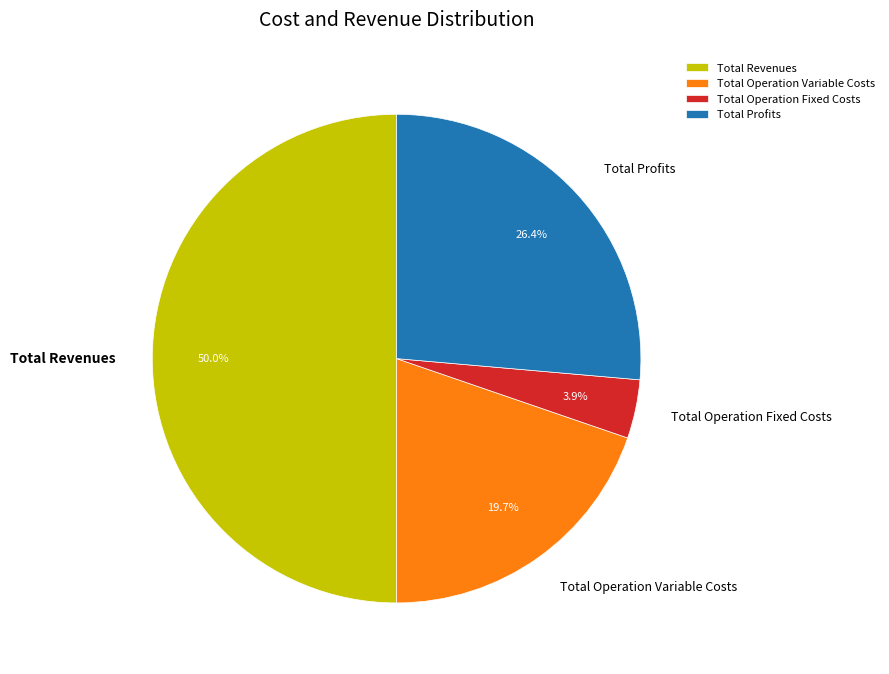

Combined, what portion of the pie is Total Profits and Total Operation Fixed Costs?

30.3%